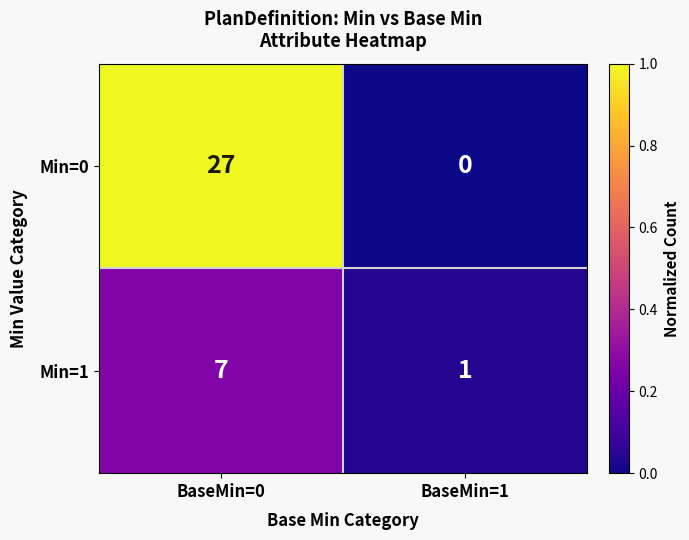

Reading left to right, list all the values displayed in this chart.

Min=0: 27	0
Min=1: 7	1